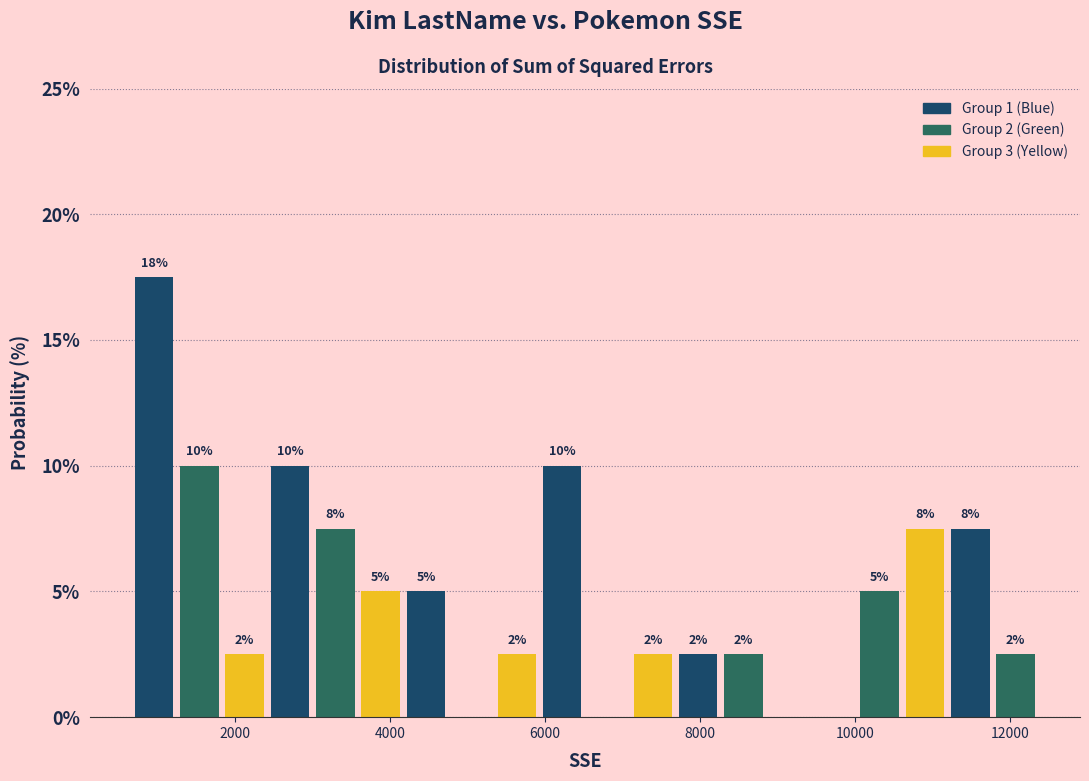

Read against the x-axis, roughly where is the centre of the tallest bar?

1000